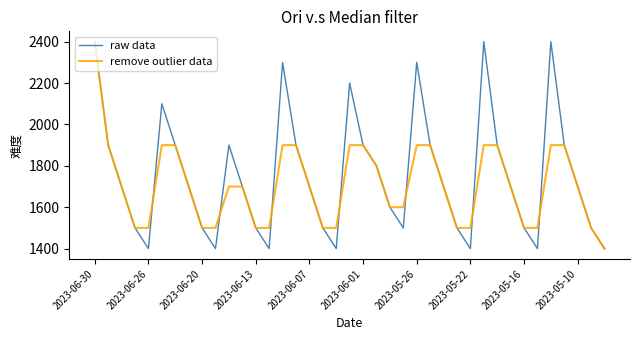

Which series has the largest total across all categories?

raw data